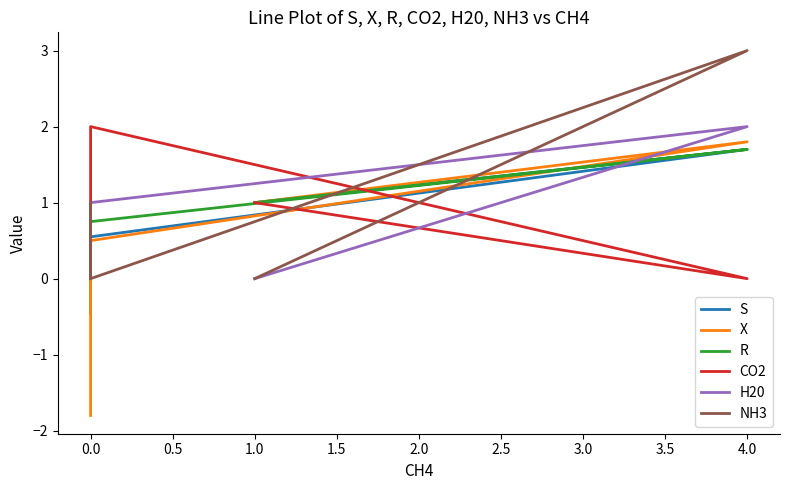

What is the label of the 6th point from the left?

2.0